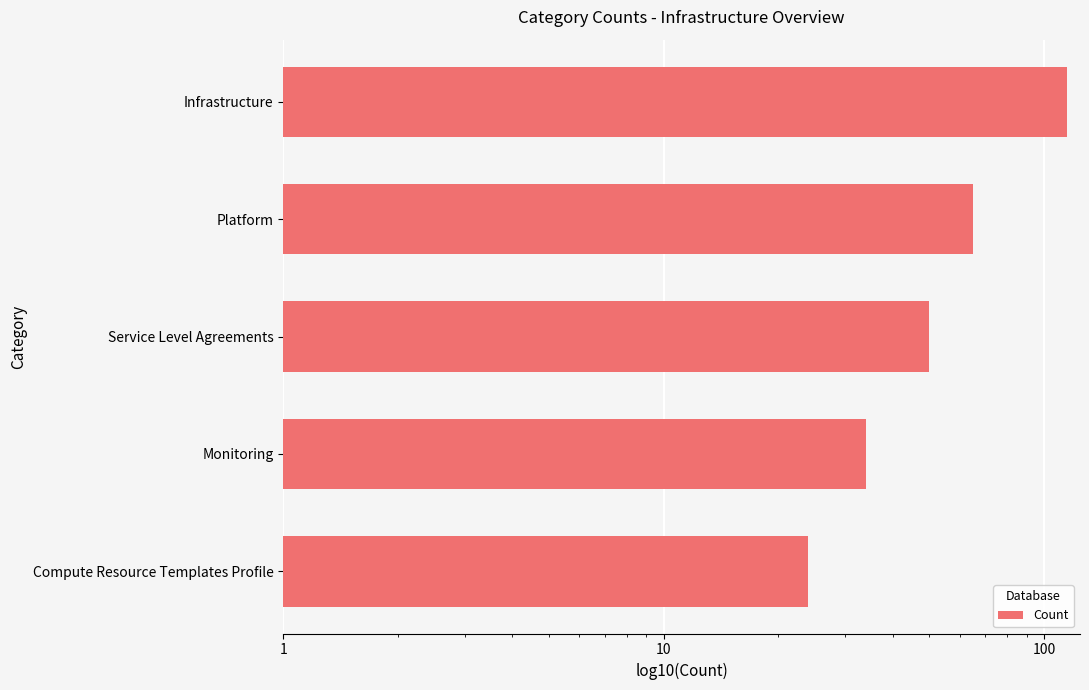

What is the value of the 3rd bar from the left?

50